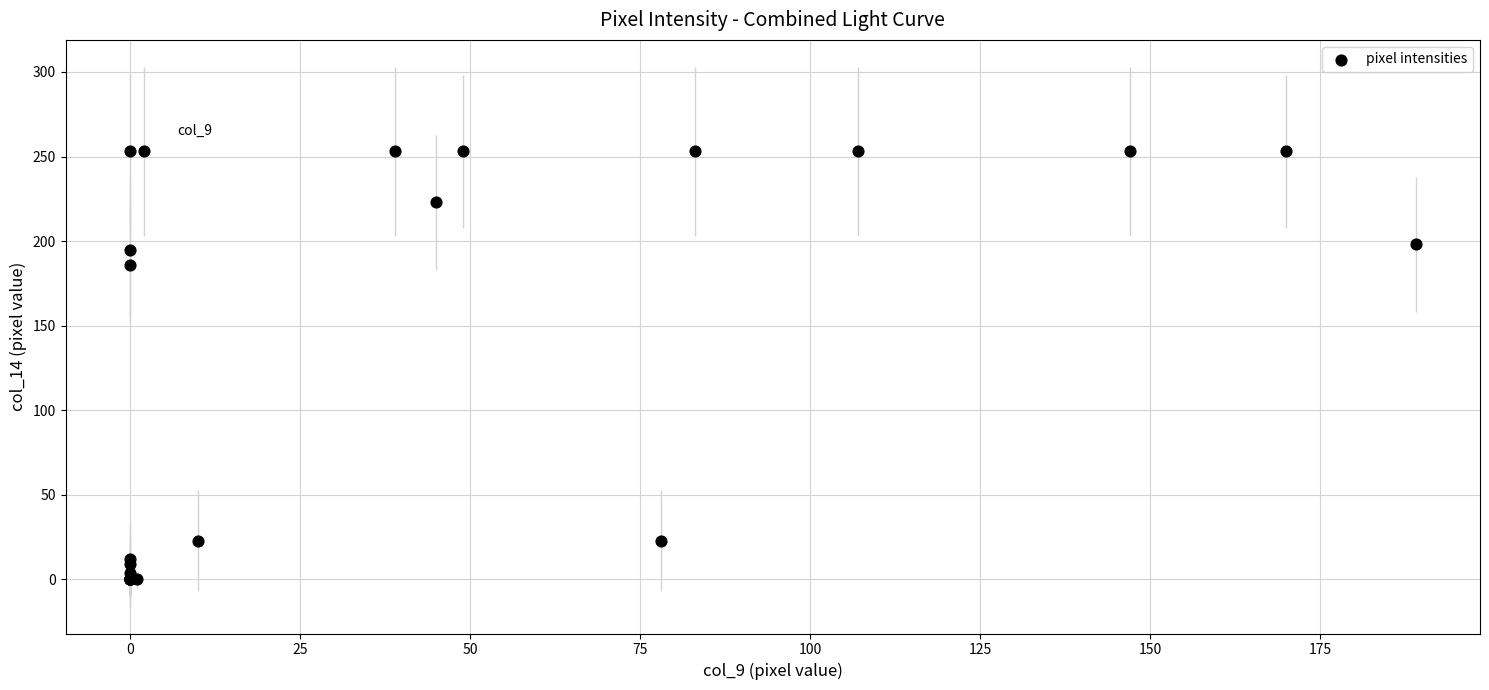

What Y value in the scatter plot is closest to 126?

186